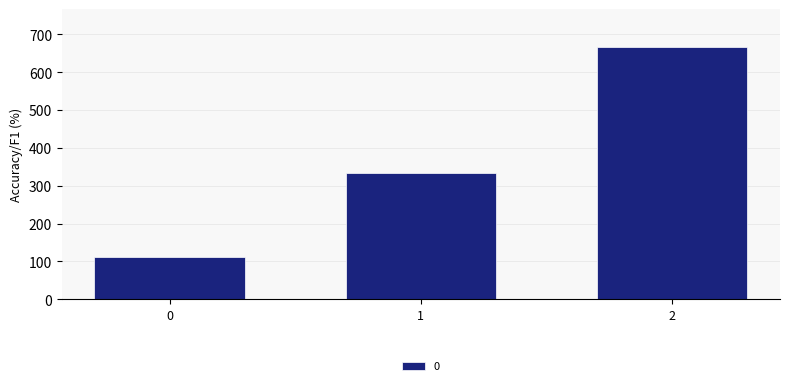

How many values exceed 333?

2